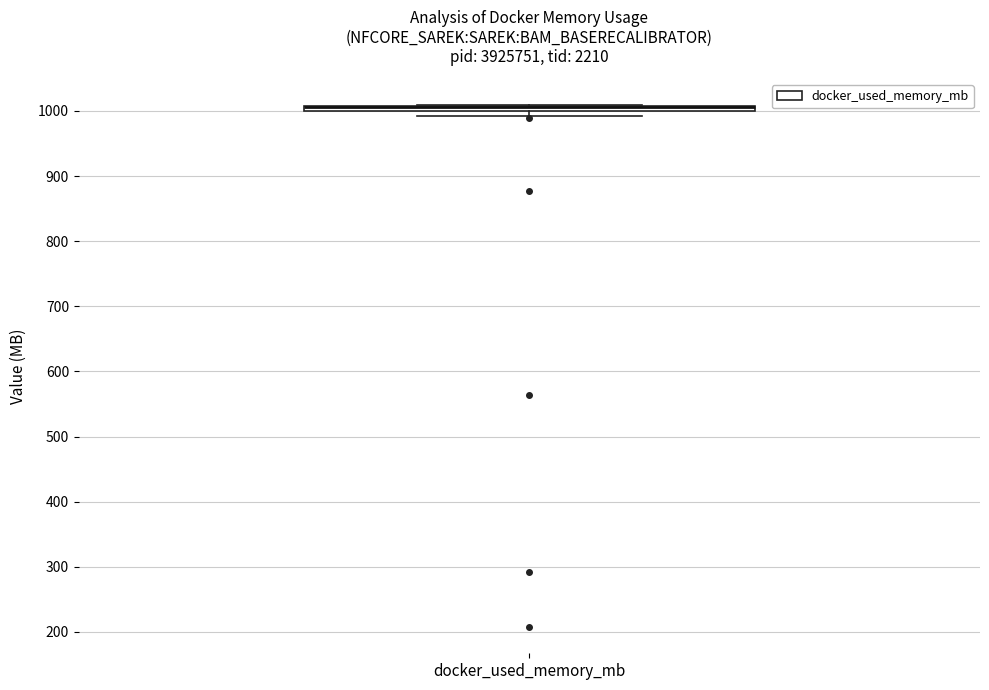

Where is the lower edge of the box for docker_used_memory_mb on the y-axis? The values are not printed on the chart, so give them approximately, as read against the axis.

1000